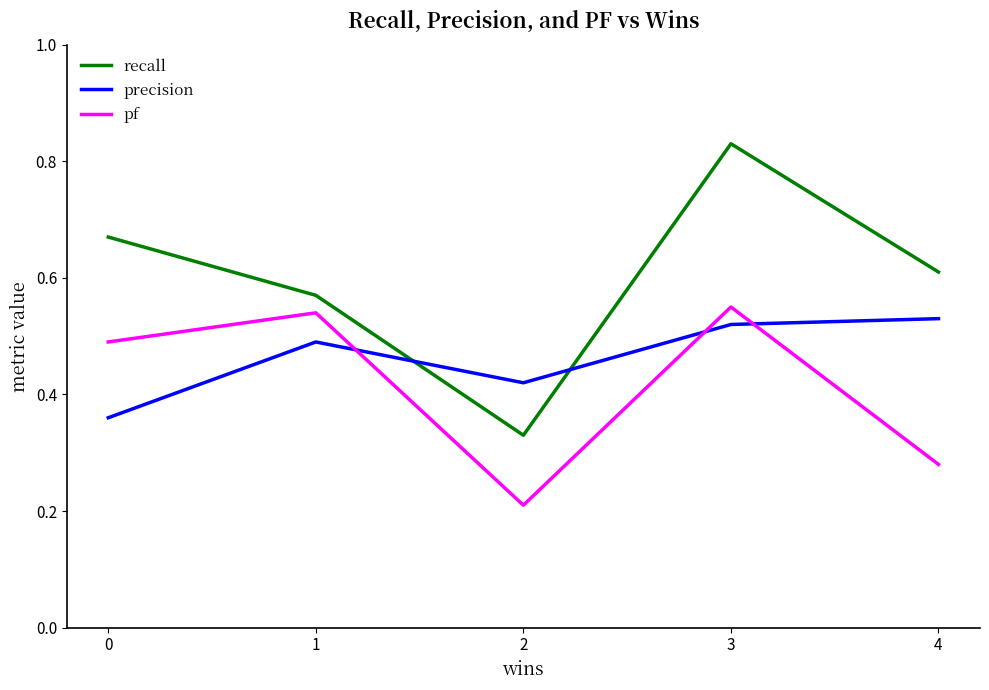

Where do precision and pf first cross each other?

1 and 2